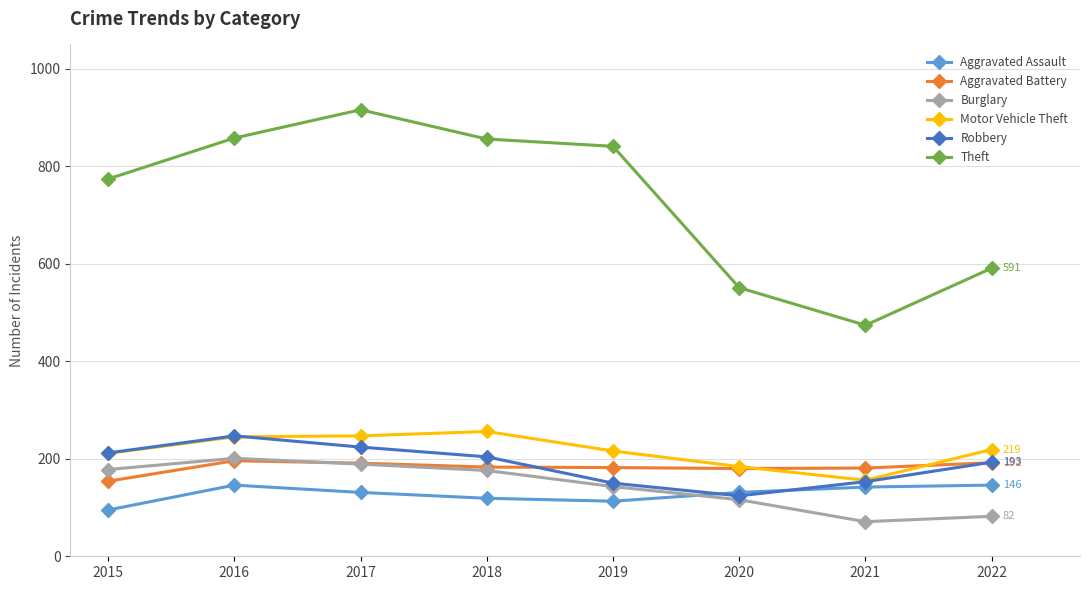

What is the maximum value shown in the chart?

916